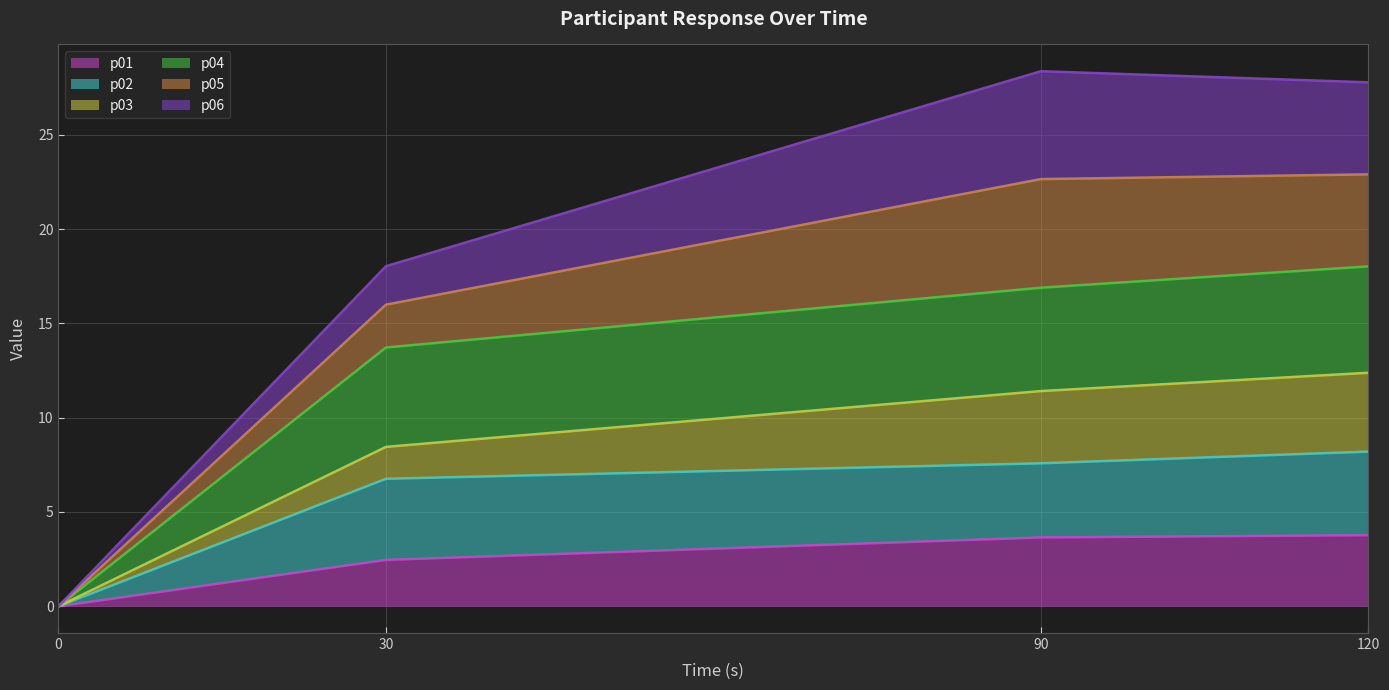

What is the maximum value for p01?

3.8